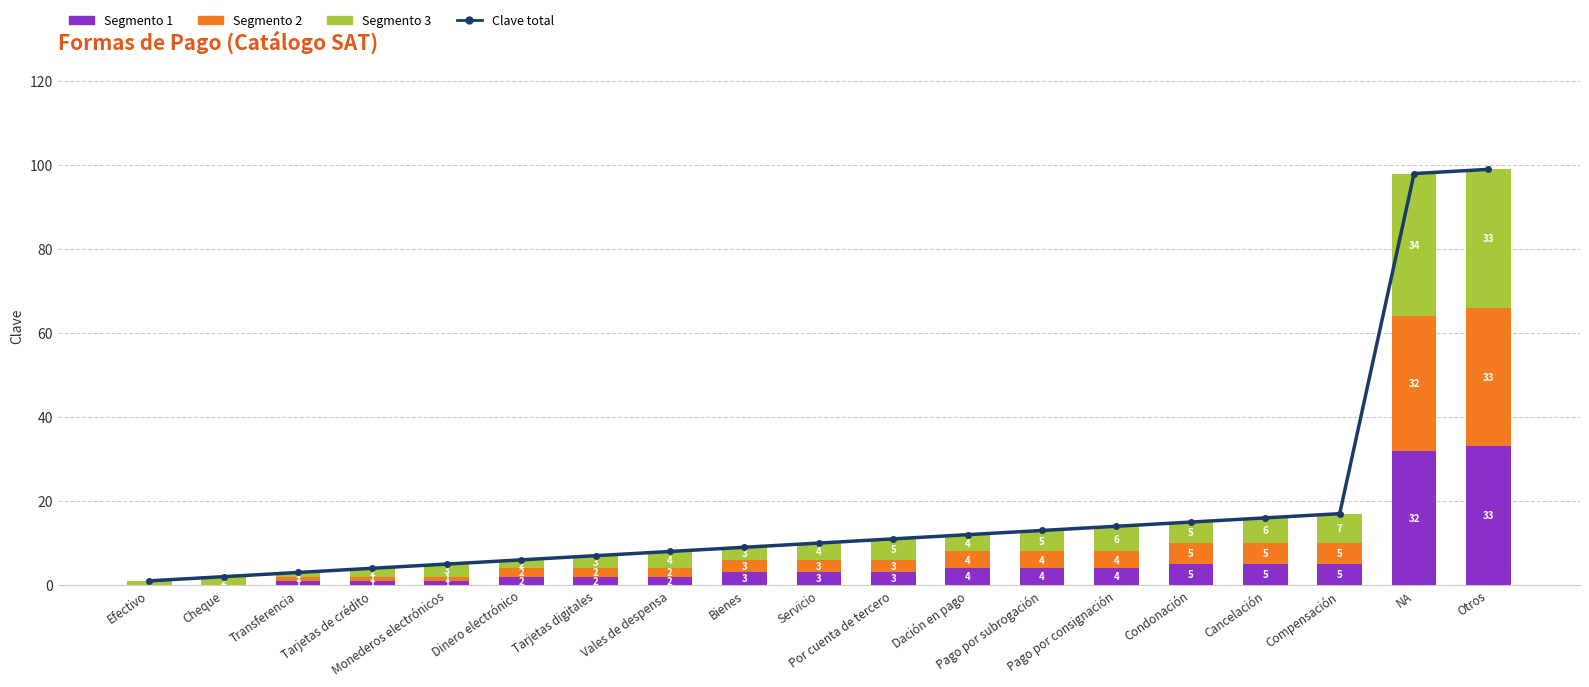

Between Vales de despensa and Monederos electrónicos, which is larger?

Vales de despensa